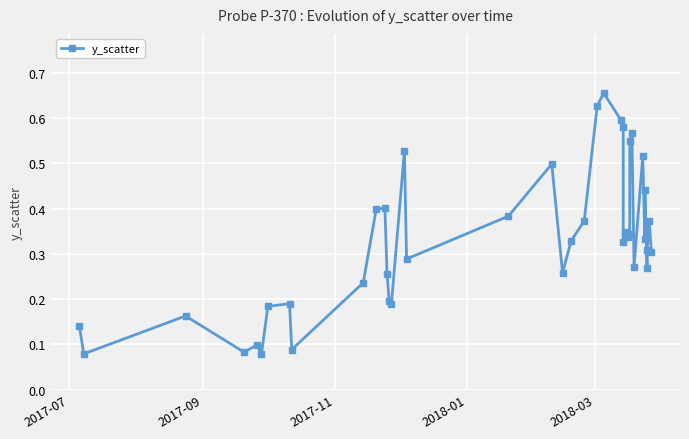

How many distinct data groups are displayed?

1